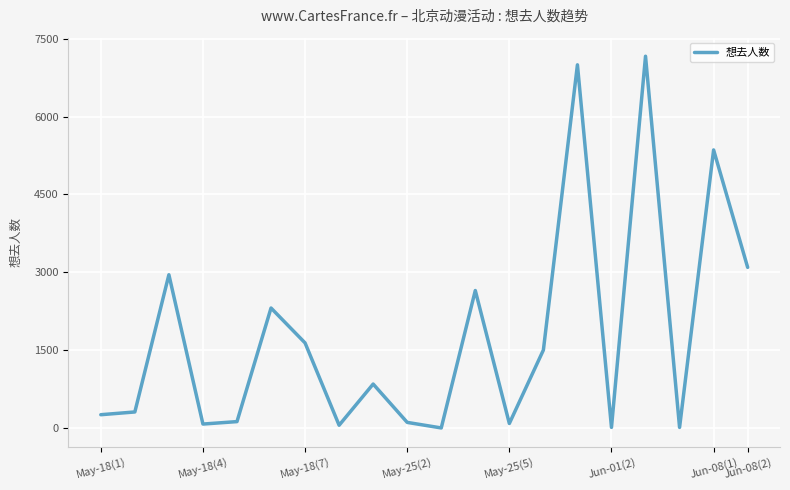

What is the greatest value displayed?

7162